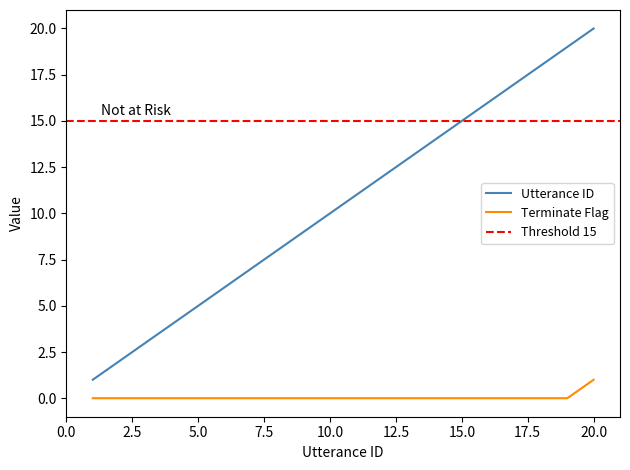

How many lines are shown in the chart?

2